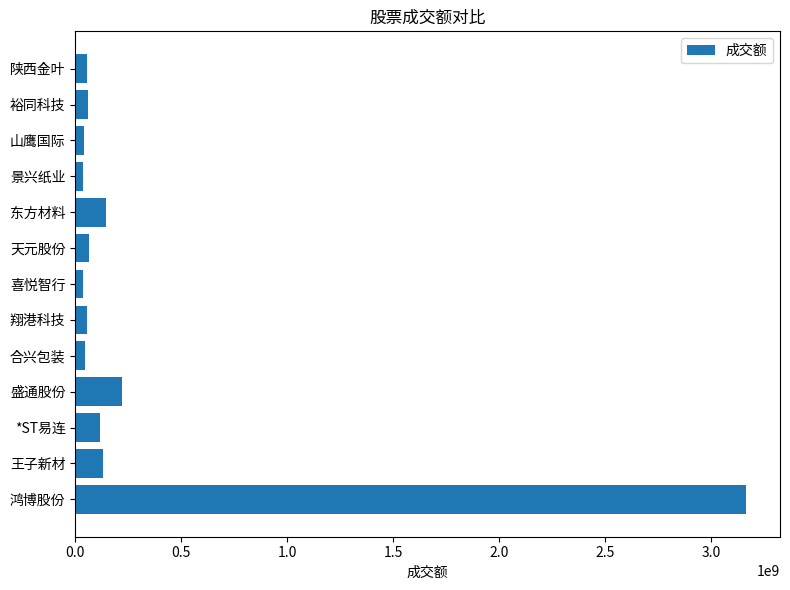

Approximately how many times larger is the value at 鸿博股份 compared to 王子新材?

23.9